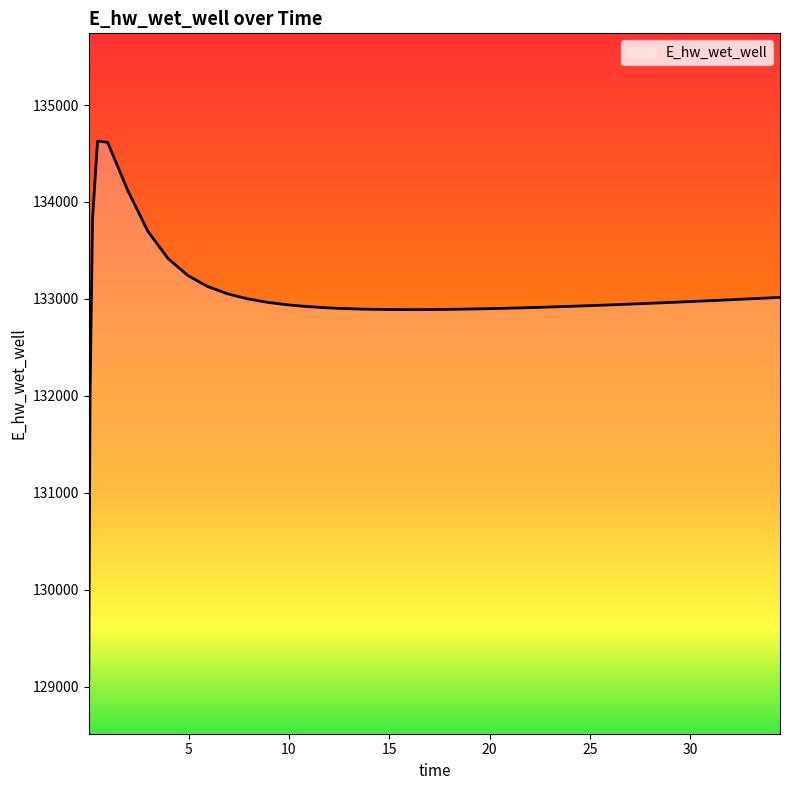

What is the maximum value shown in the chart?

134628.0